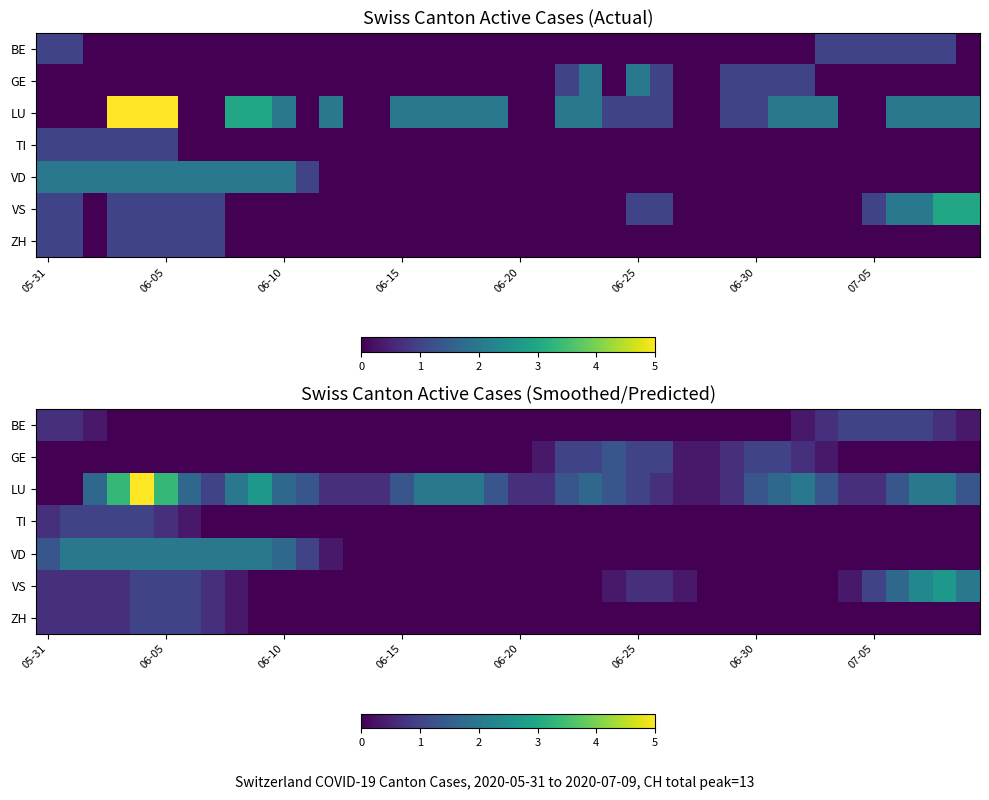

What is the highest value of the VD series?

2.0